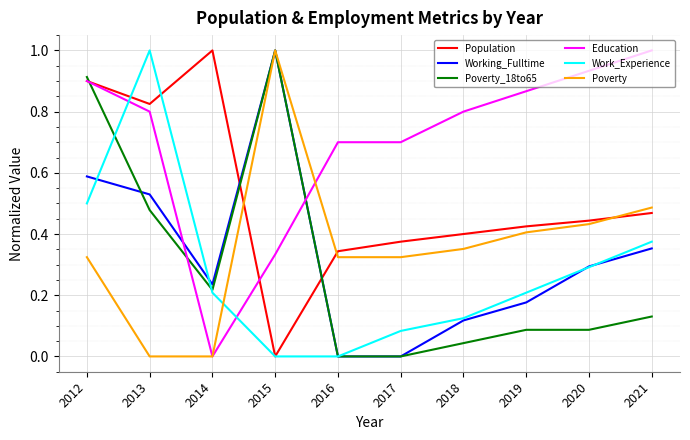

At which label does Work_Experience reach its peak?

2013